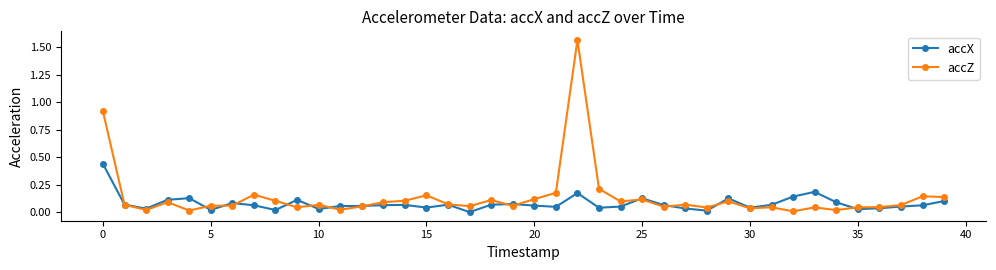

What are all the series names shown in the legend?

accX, accZ